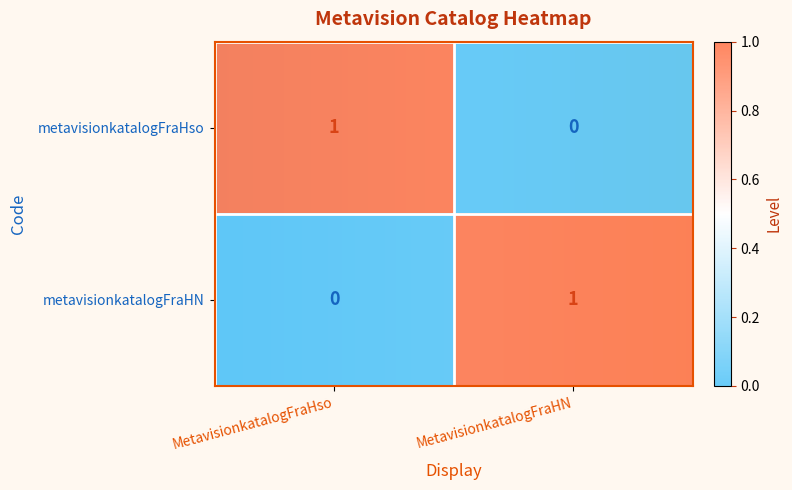

Rank the categories by metavisionkatalogFraHso value from highest to lowest.

MetavisionkatalogFraHso, MetavisionkatalogFraHN